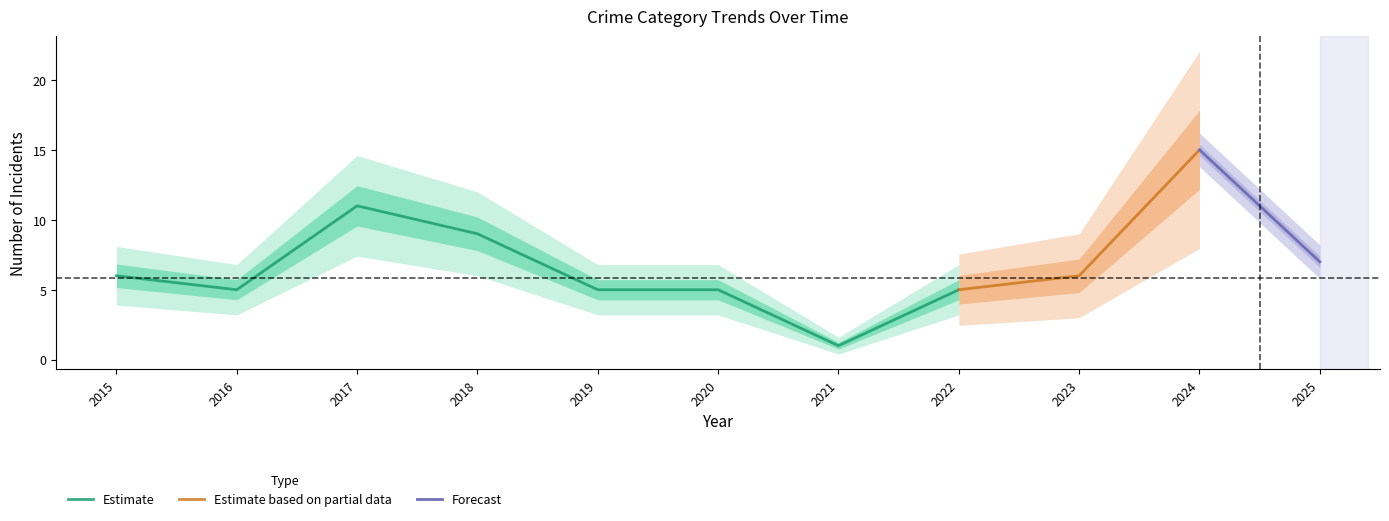

Is it true that Estimate equals 5 at 2020?

True